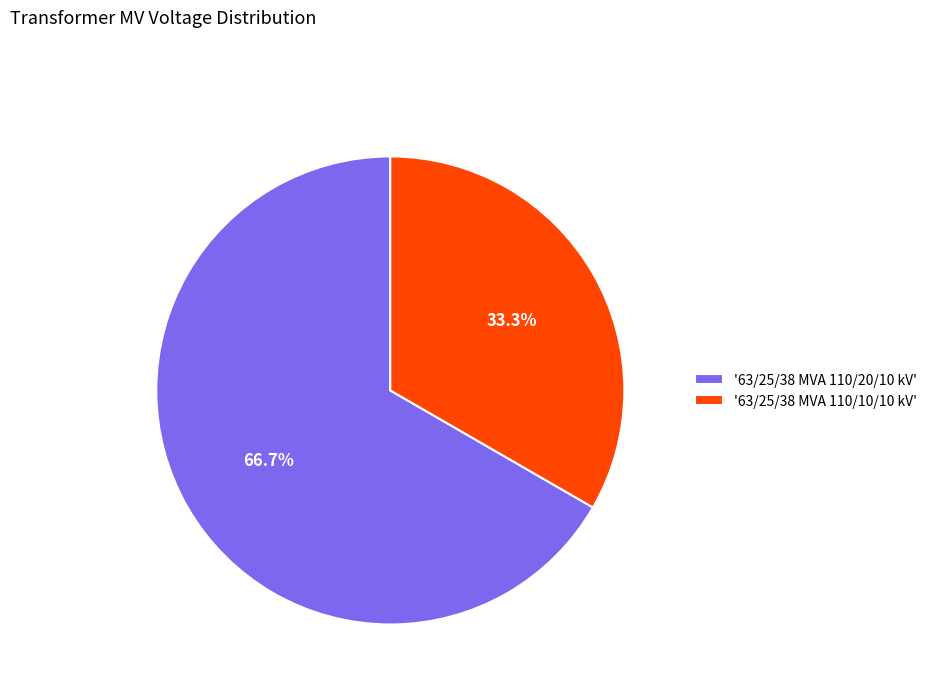

Between '63/25/38 MVA 110/10/10 kV' and '63/25/38 MVA 110/20/10 kV', which is larger?

'63/25/38 MVA 110/20/10 kV'